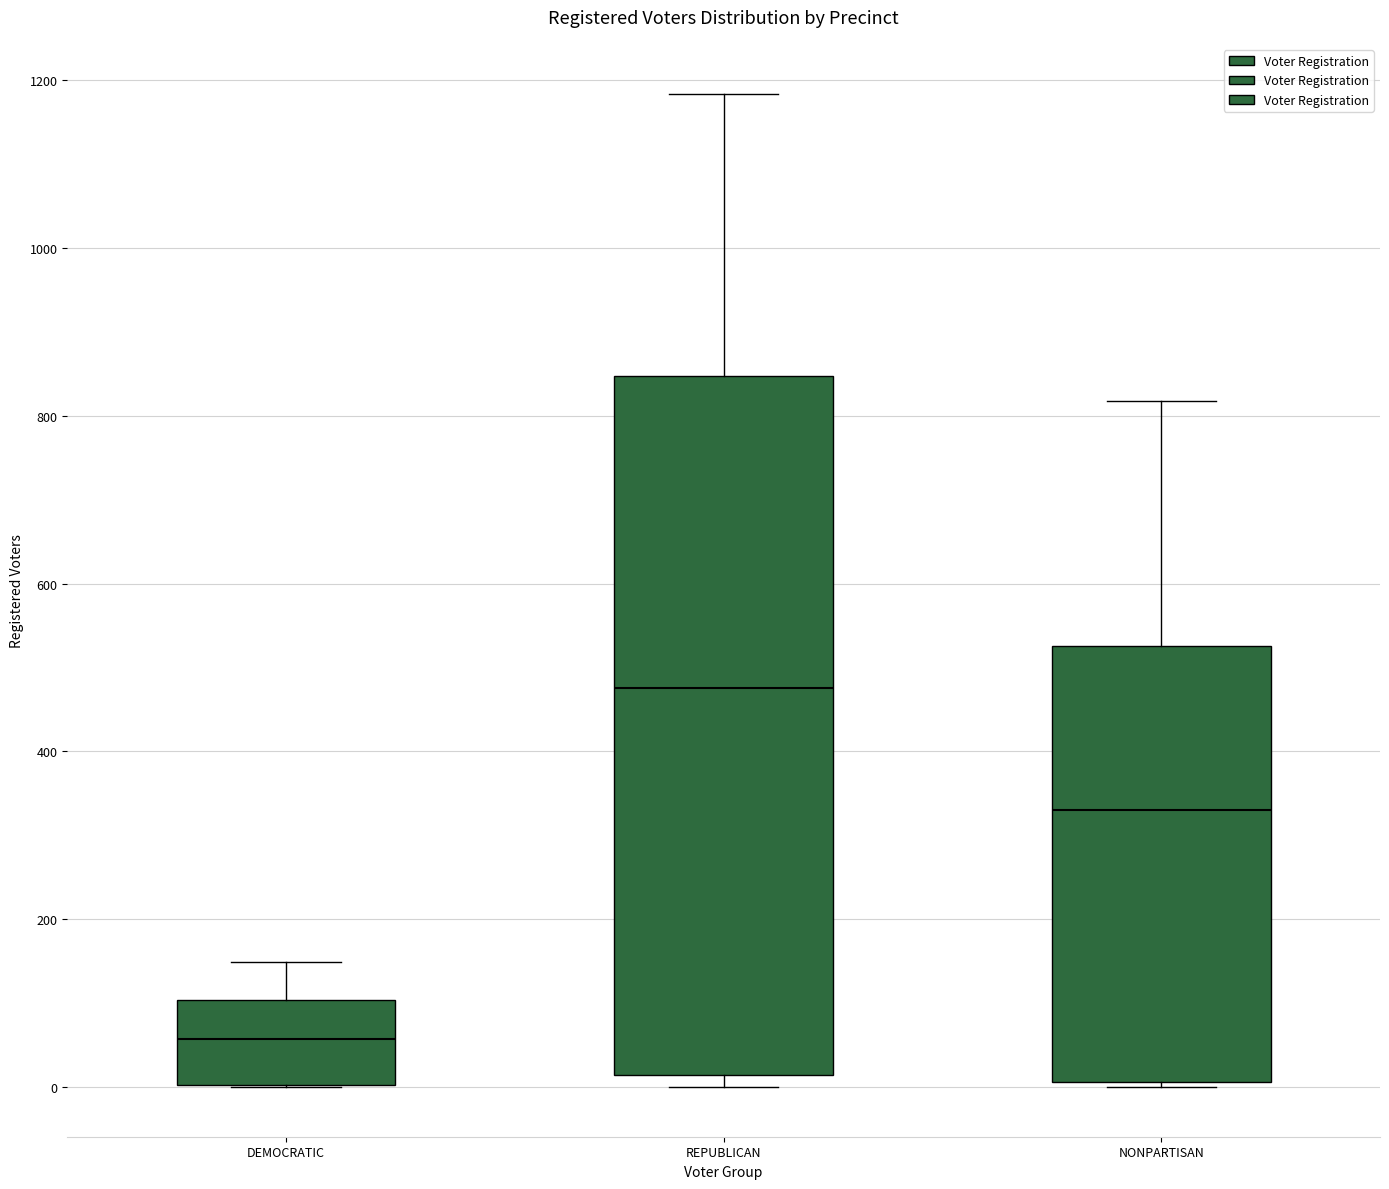

Which box's median line is the lowest?

DEMOCRATIC